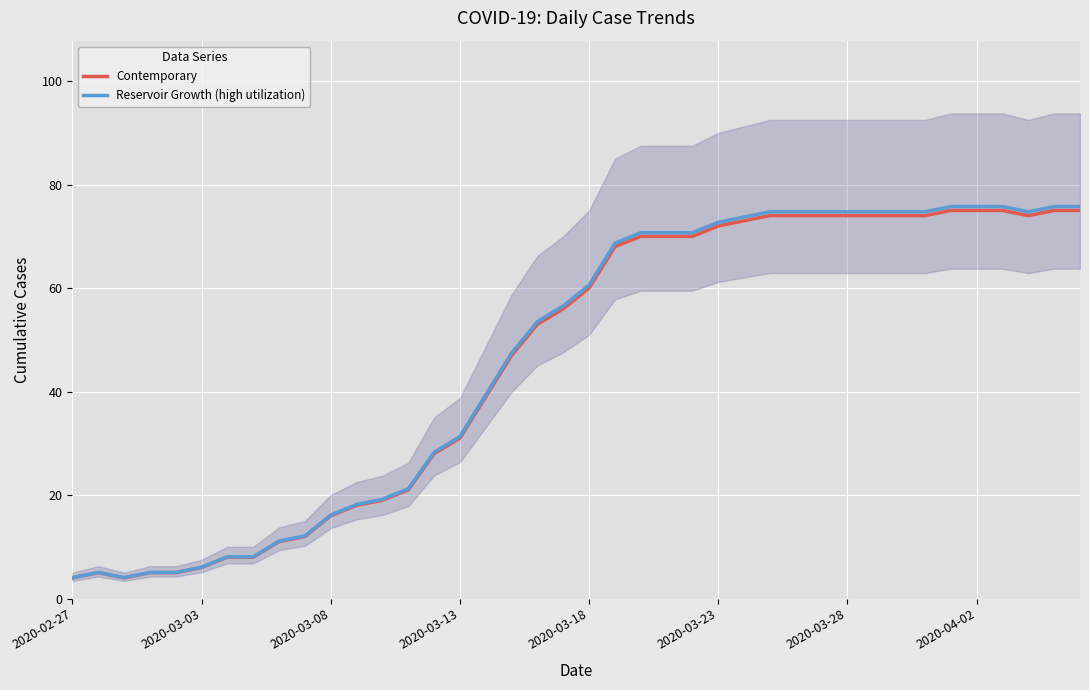

How many lines are shown in the chart?

2